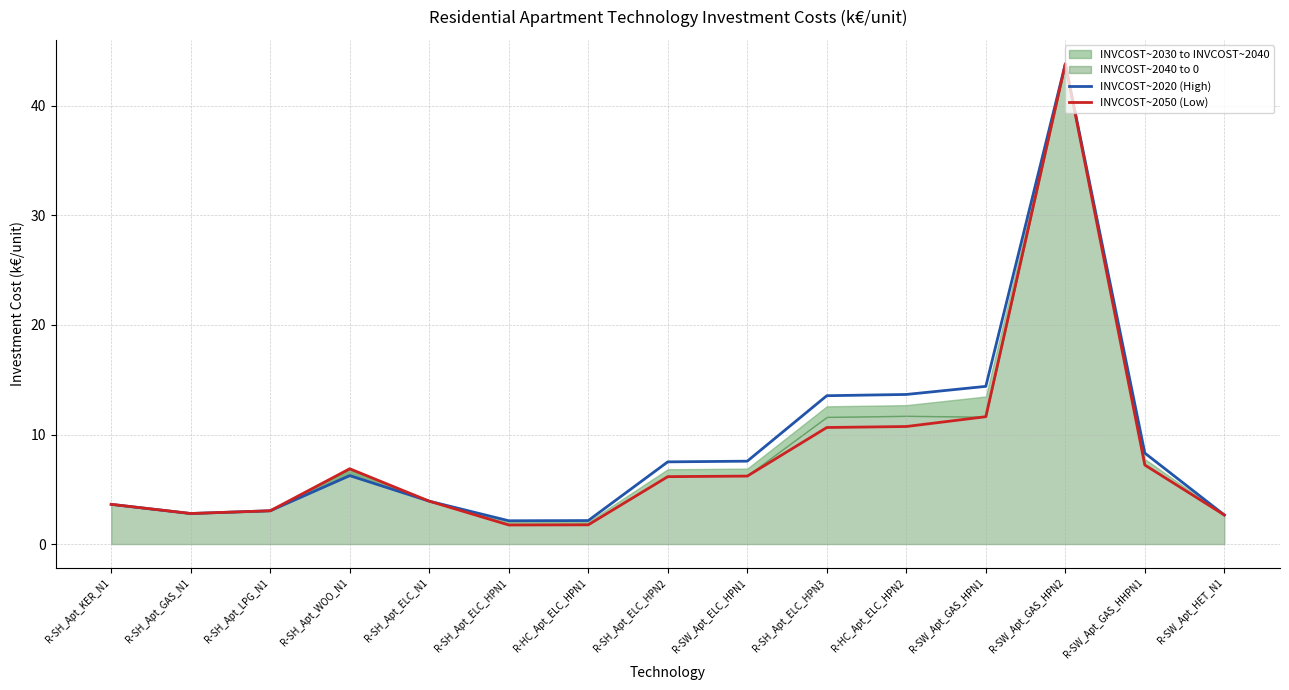

How many data points in INVCOST~2050 (Low) are less than 6?

7